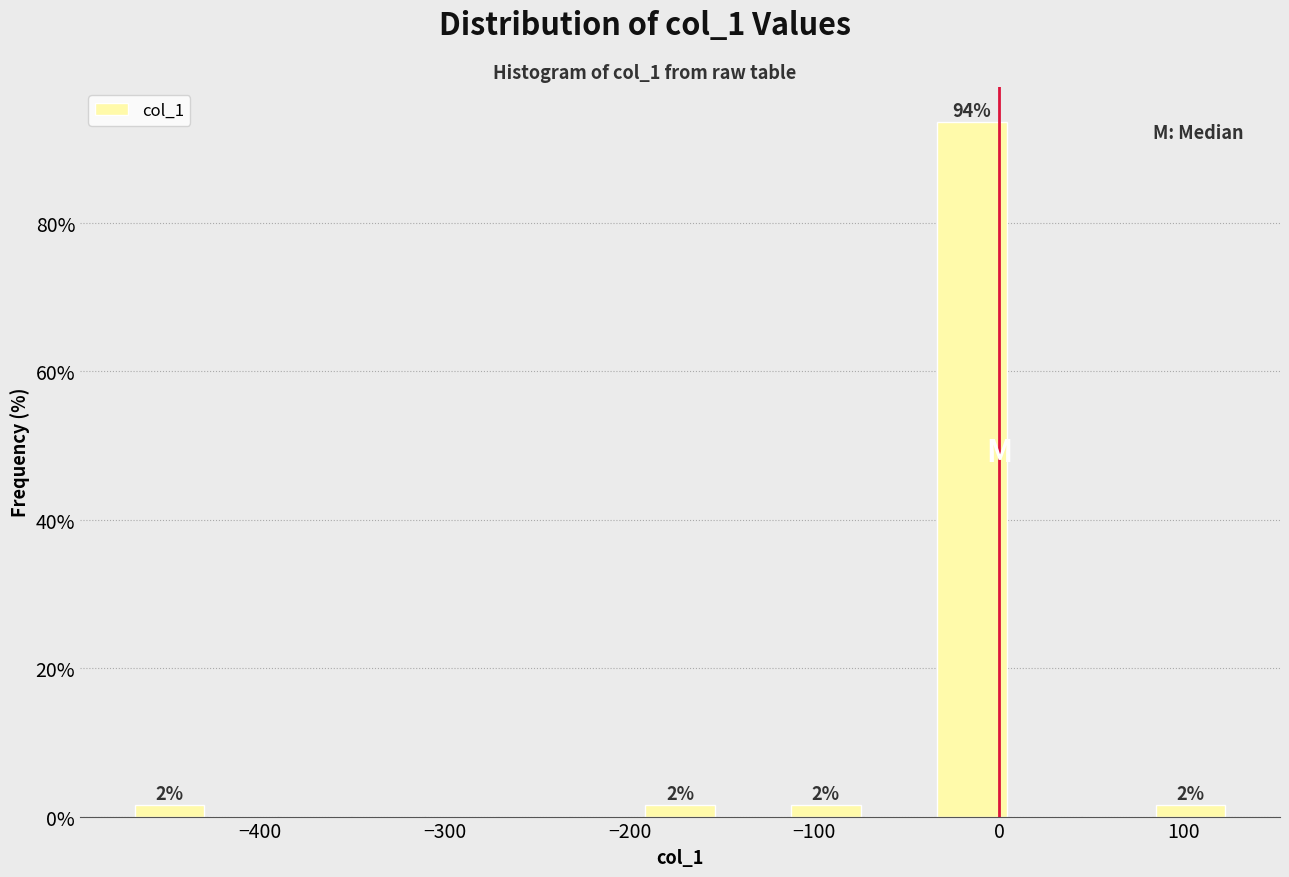

Read against the x-axis, roughly where is the centre of the tallest bar?

-10